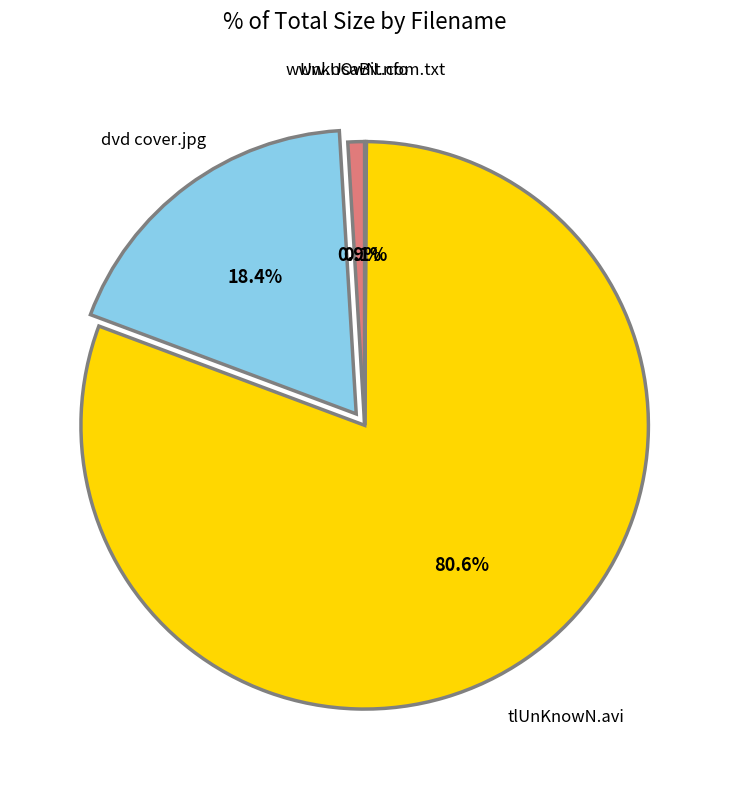

Is there a majority slice in this chart?

Yes